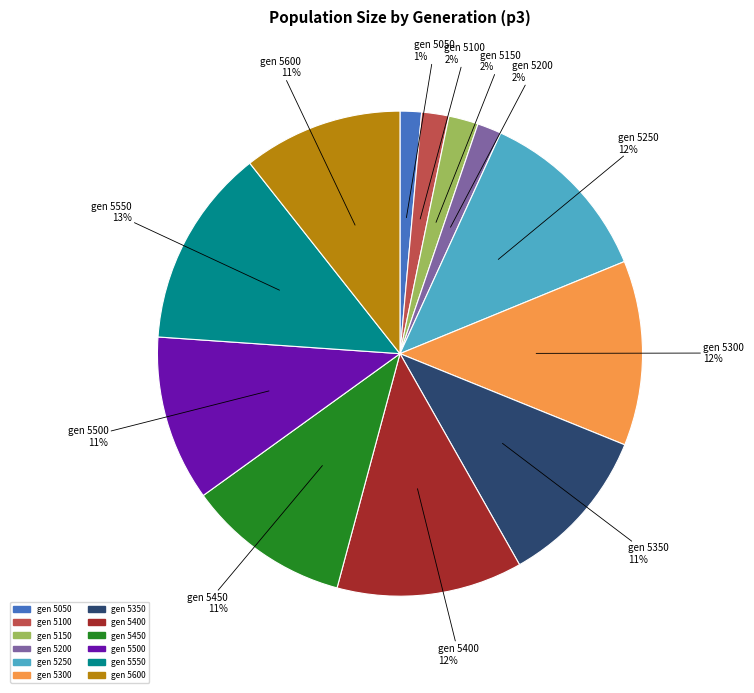

To the nearest percent, what is the average slice percentage?

8%